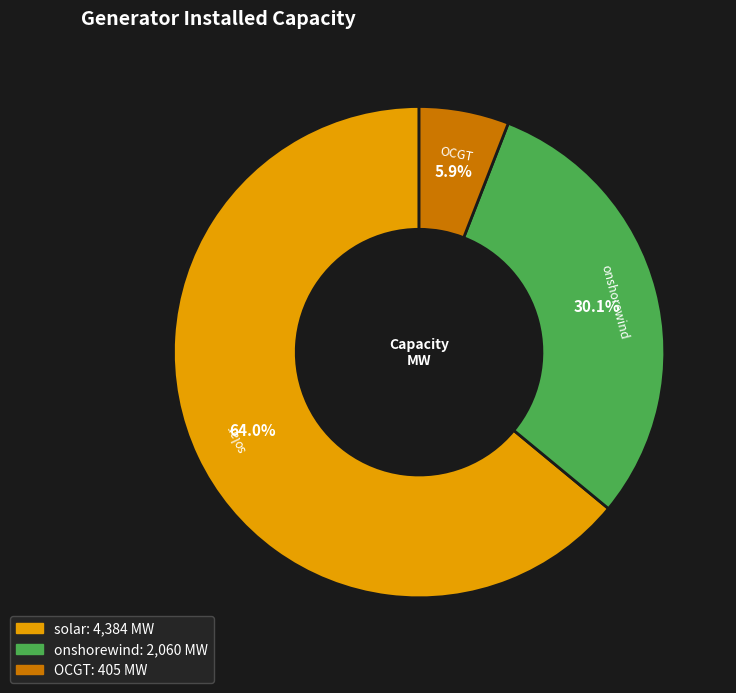

Count the number of slices in the pie.

3